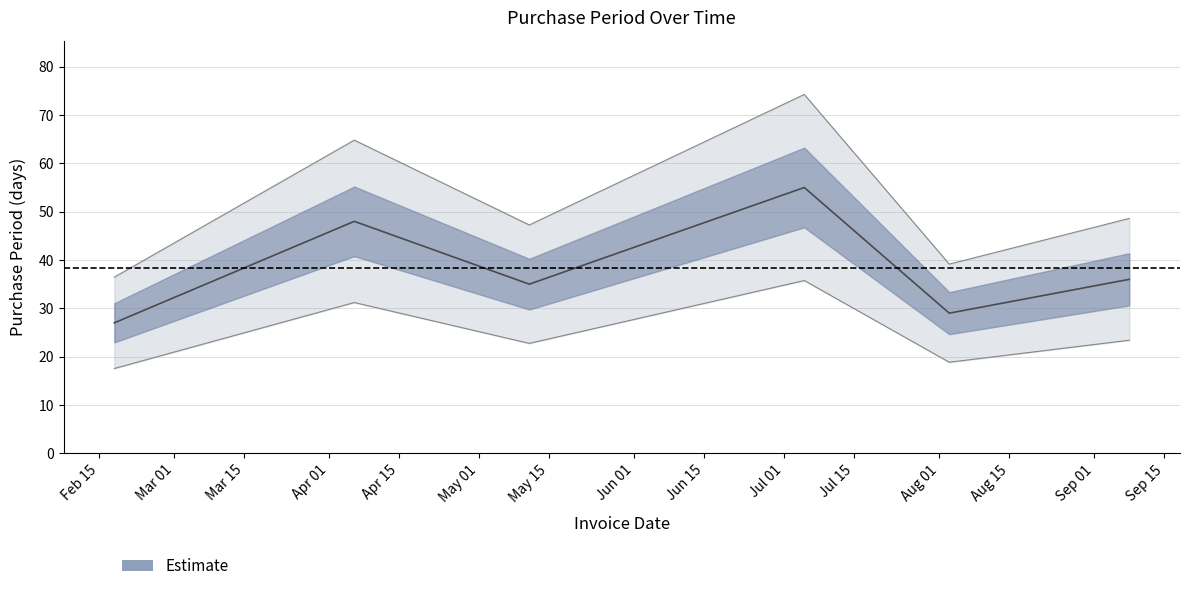

What is the change in value from 2016-04-06 to 2016-07-05?

+7